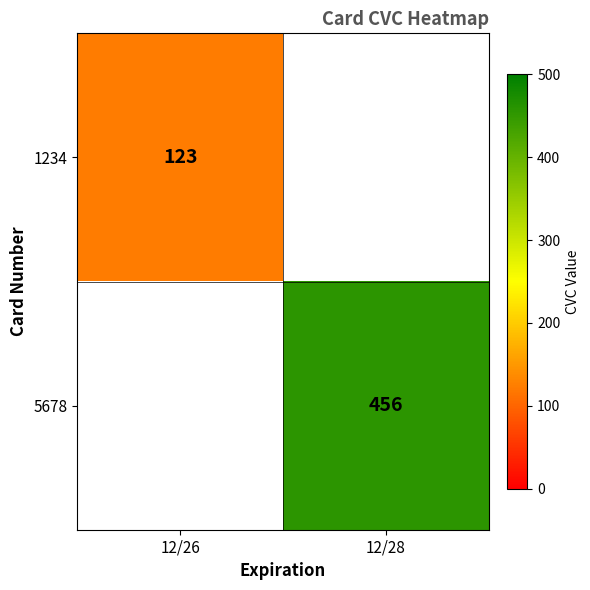

True or false: 1234 has a value of 216 at 12/26.

False